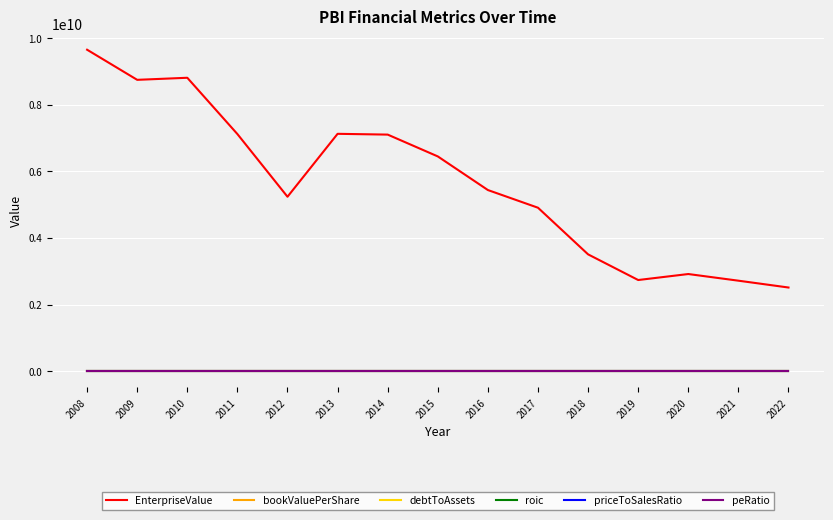

What are all the series names shown in the legend?

EnterpriseValue, bookValuePerShare, debtToAssets, roic, priceToSalesRatio, peRatio